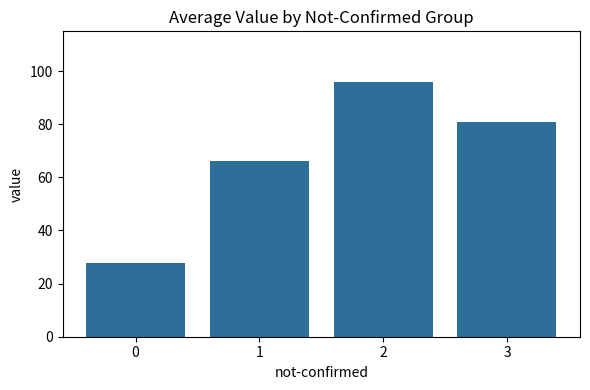

The chart shows a value of 143.4 at 3. True or false?

False